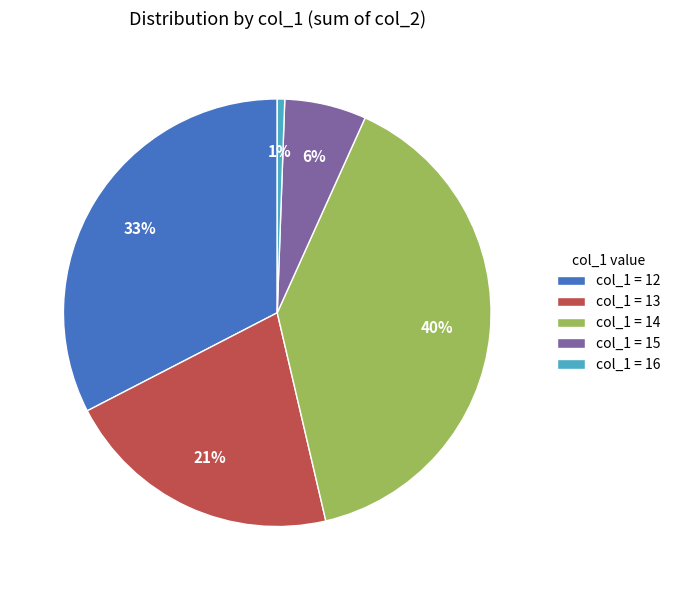

Which slice is the largest?

col_1 = 14